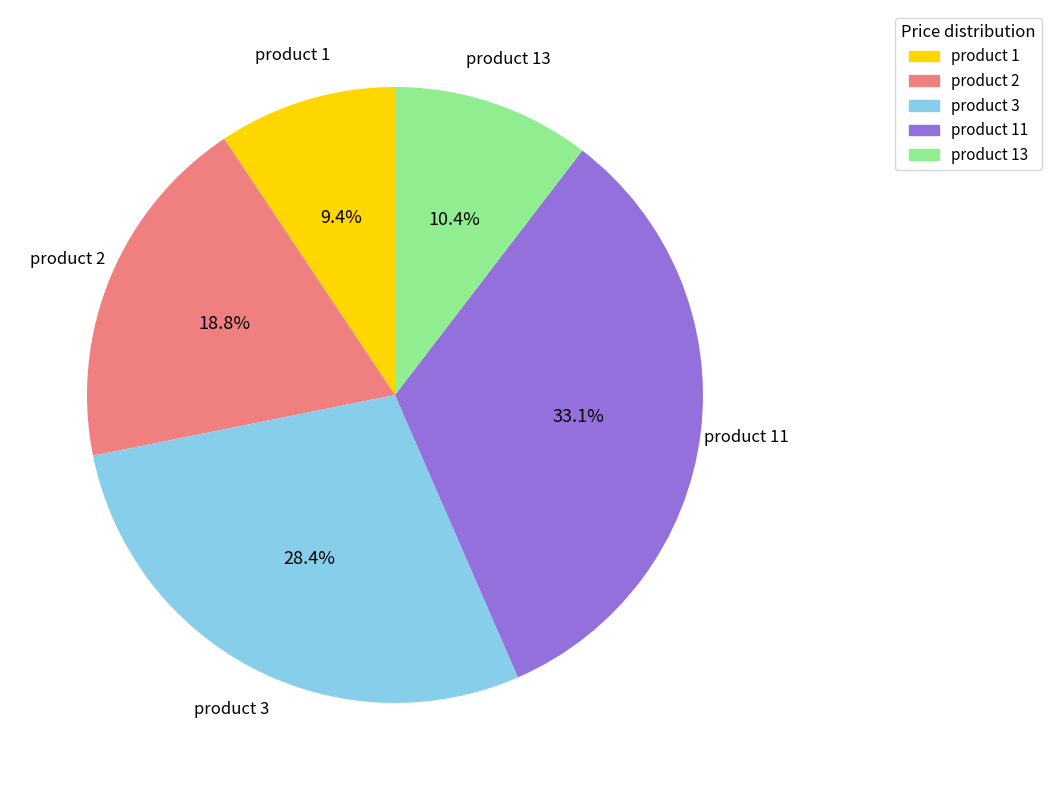

Does any single category account for the majority?

No